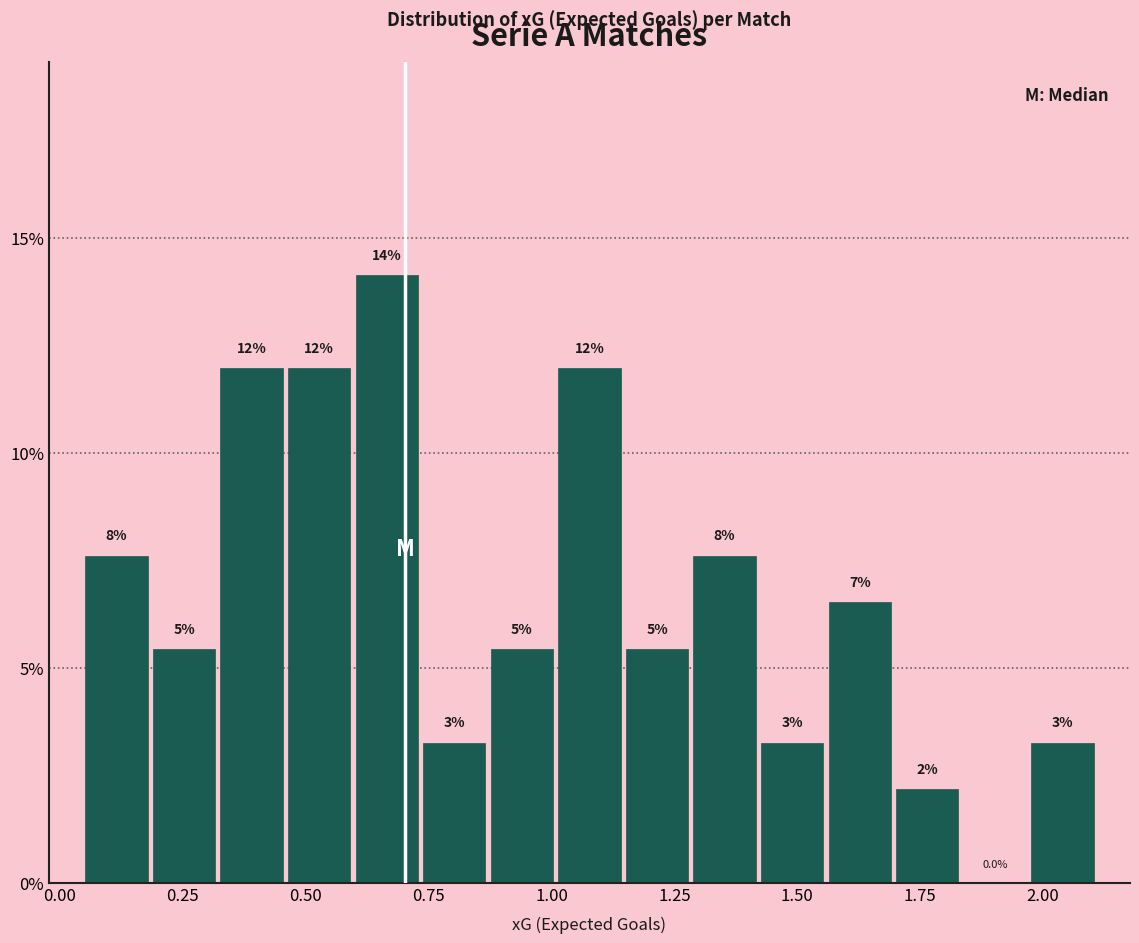

Read against the x-axis, roughly where is the centre of the tallest bar?

0.65